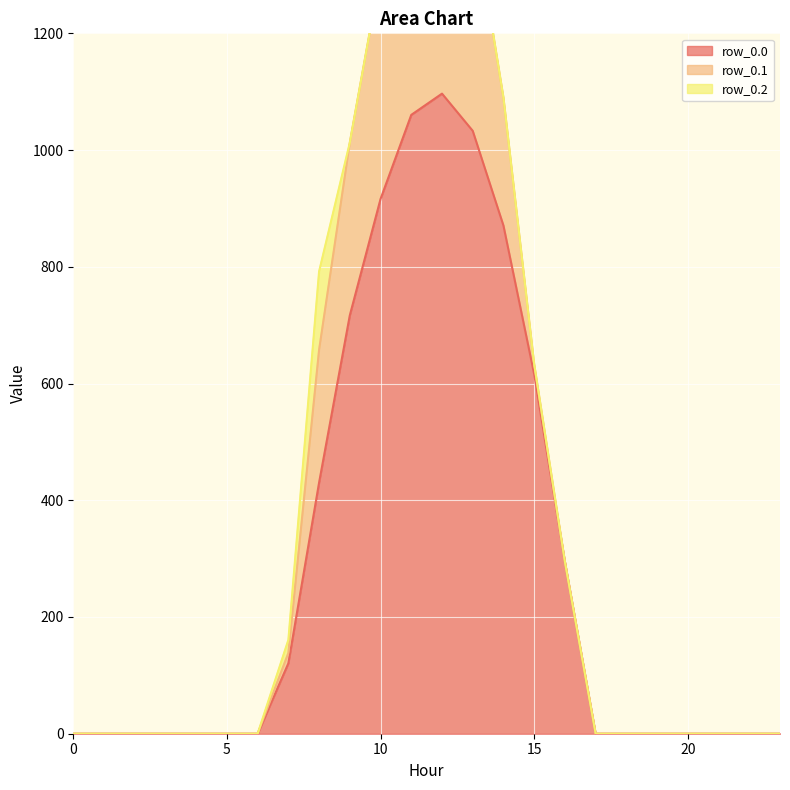

What are all the series names shown in the legend?

row_0.0, row_0.1, row_0.2